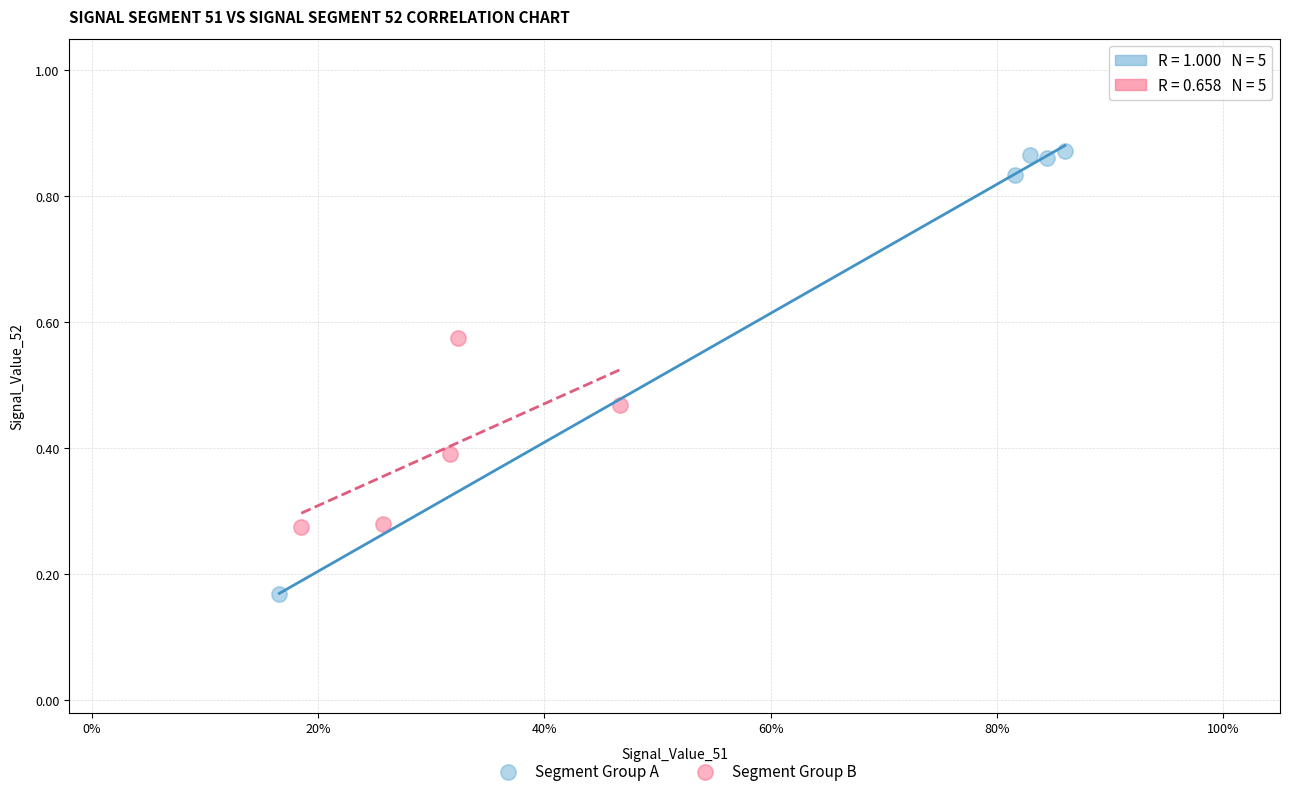

Which series contains the lowest Y value?

Segment Group A